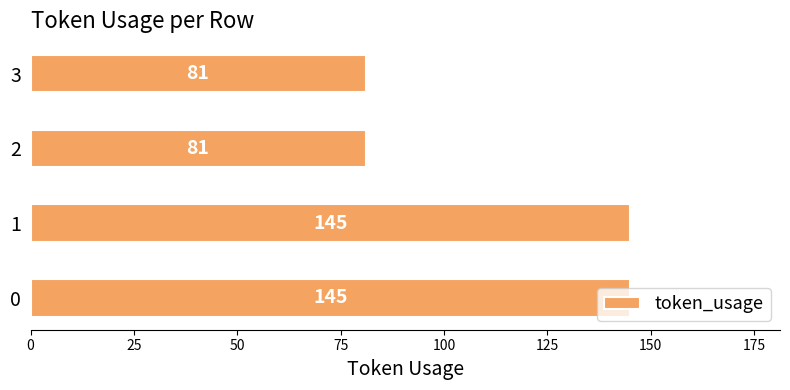

Approximately how many times larger is the value at 1 compared to 0?

1.0